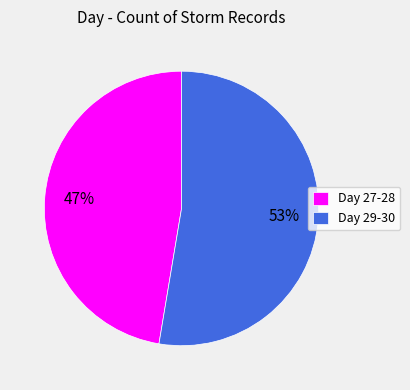

Is there a majority slice in this chart?

Yes